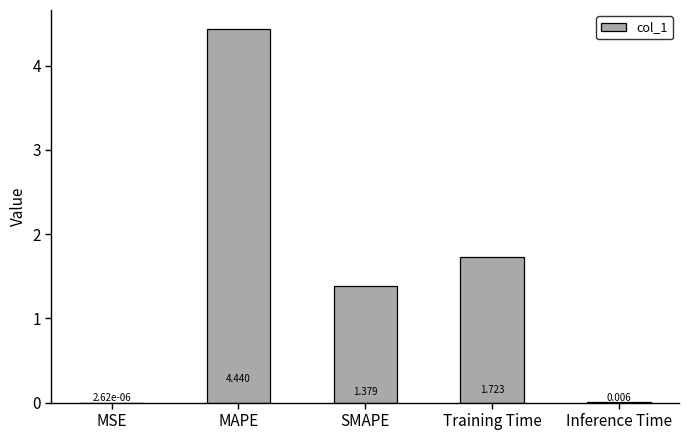

Which label corresponds to the largest value in the chart?

MAPE